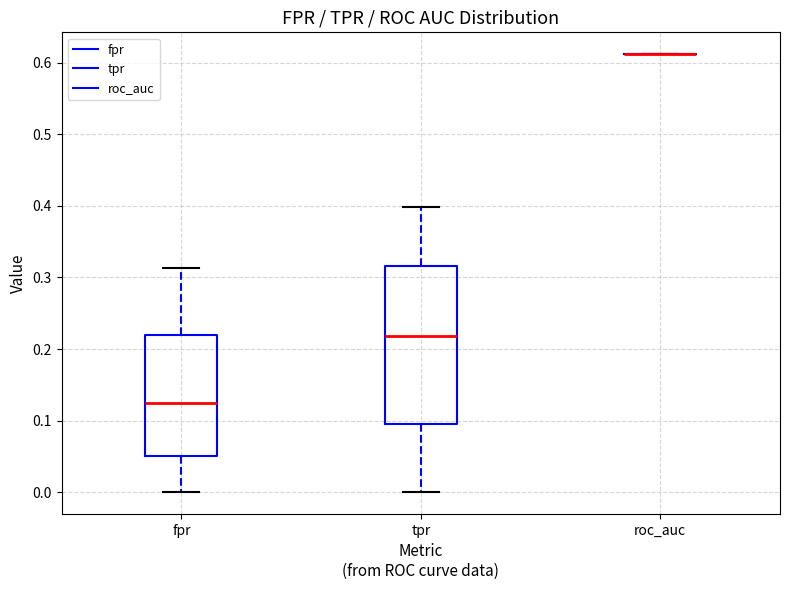

Reading left to right, transcribe this box plot: for each box, give where its median line is, the range the box spans, and where its two whiskers end, as read against the y-axis. The values are not printed on the chart, so give them approximately, as read against the axis.

fpr: median 0.12, box 0.05 to 0.22, whiskers 0.00 to 0.31
tpr: median 0.22, box 0.09 to 0.32, whiskers 0.00 to 0.40
roc_auc: box collapsed to a line at 0.61, whiskers 0.61 to 0.61